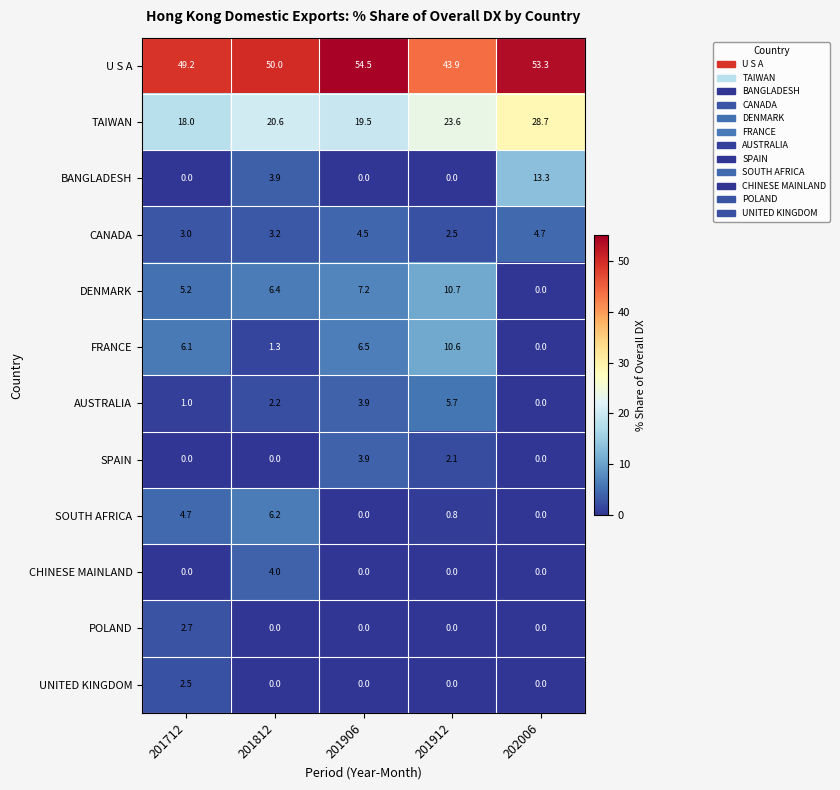

What is the difference between the second highest and second lowest values in the AUSTRALIA series?

2.9